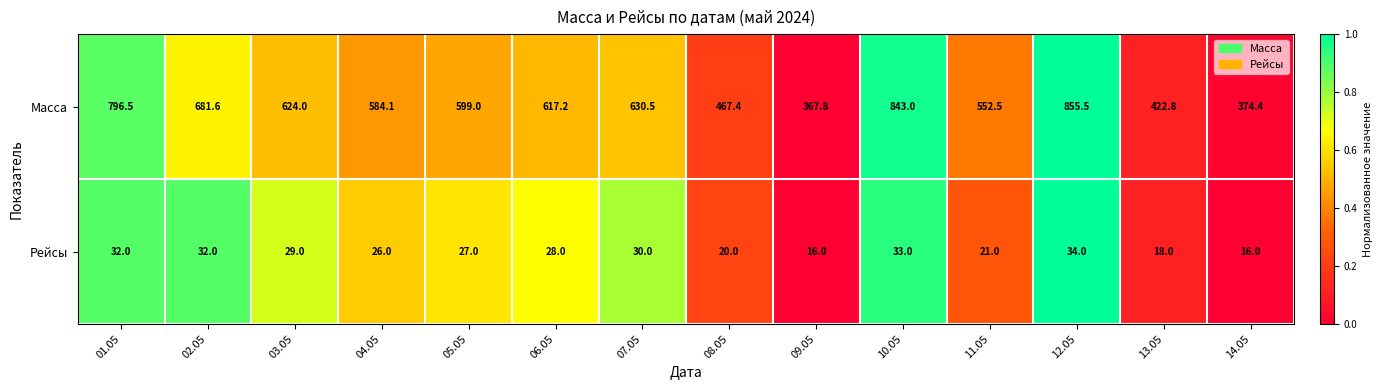

True or false: Масса has a value of 374.4 at 14.05.

True